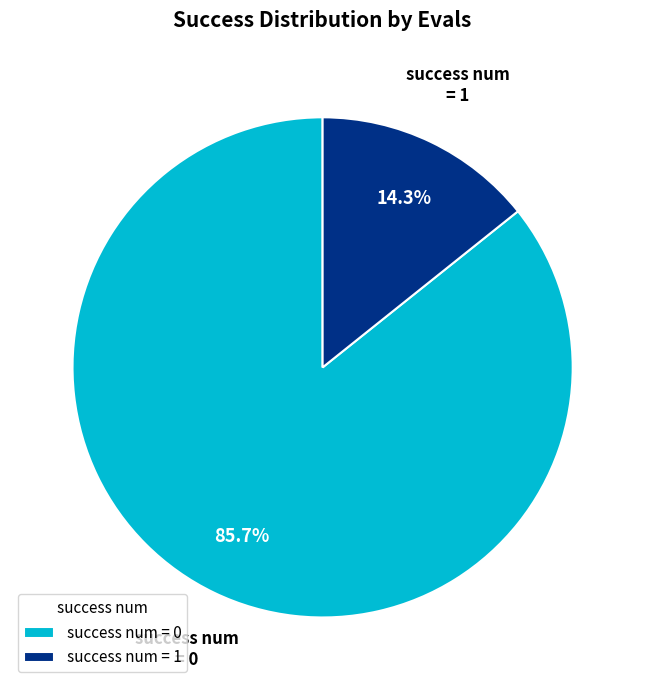

Between success num = 1 and success num = 0, which is larger?

success num = 0